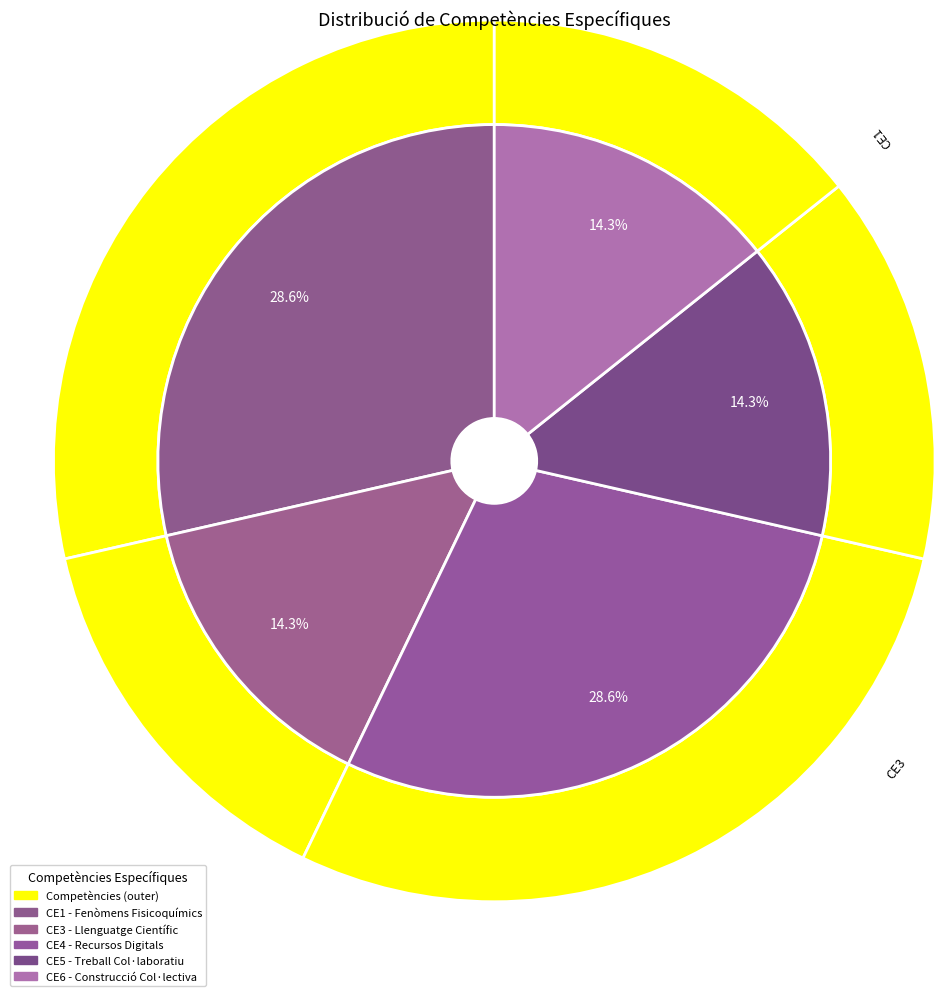

What percentage is the CE6 slice, to the nearest percent?

14%